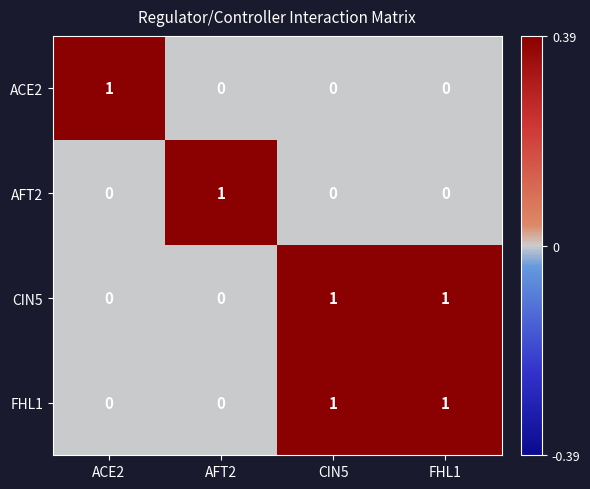

How many categories are shown in the chart?

4